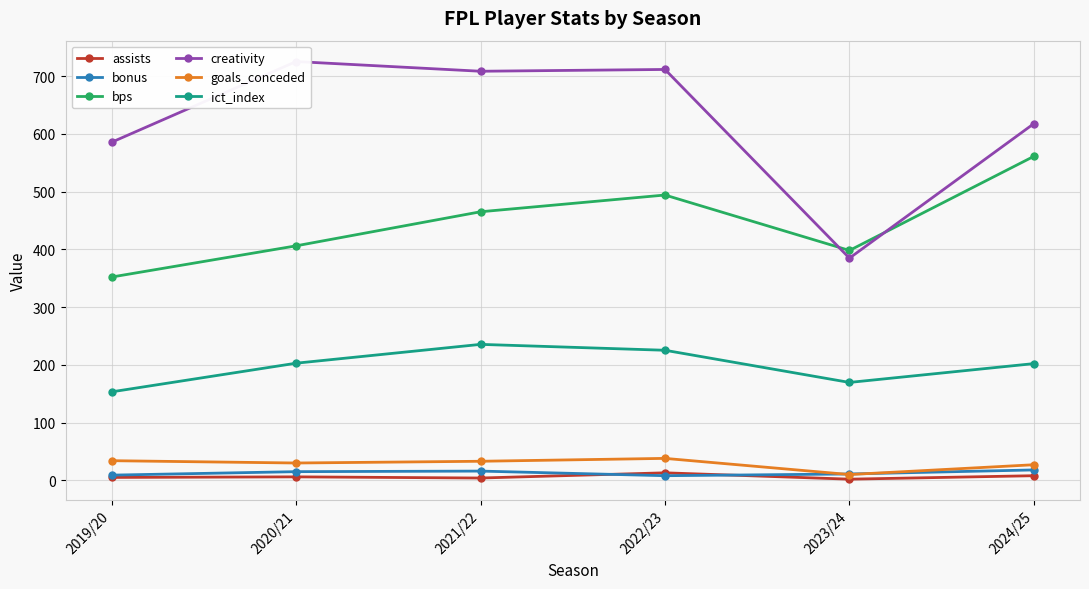

Reading left to right, transcribe all the data shown in this chart.

assists: 2019/20=5.0	2020/21=6.0	2021/22=4.0	2022/23=13.0	2023/24=2.0	2024/25=8.0
bonus: 2019/20=9.0	2020/21=15.0	2021/22=16.0	2022/23=8.0	2023/24=11.0	2024/25=18.0
bps: 2019/20=352.0	2020/21=406.0	2021/22=465.0	2022/23=494.0	2023/24=398.0	2024/25=561.0
creativity: 2019/20=585.4	2020/21=725.1	2021/22=708.3	2022/23=711.4	2023/24=384.7	2024/25=617.6
goals_conceded: 2019/20=34.0	2020/21=30.0	2021/22=33.0	2022/23=38.0	2023/24=10.0	2024/25=27.0
ict_index: 2019/20=153.2	2020/21=202.8	2021/22=235.4	2022/23=225.2	2023/24=169.5	2024/25=202.1